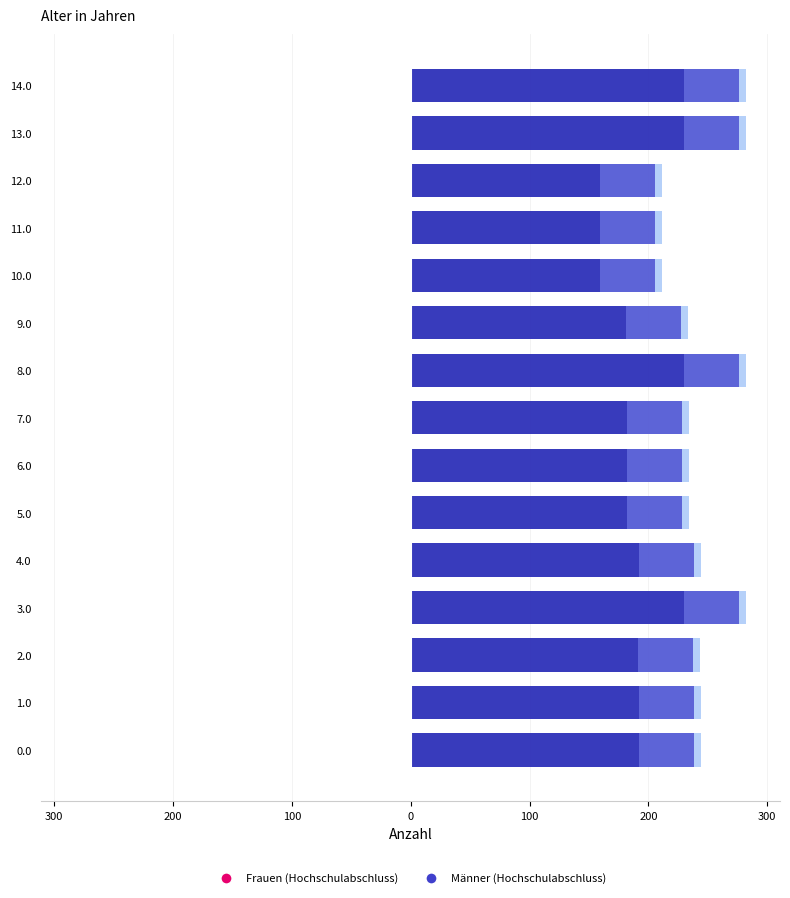

What is the value of the Männer (Hochschulabschluss) inner bar at the 15th from the left?

276.4